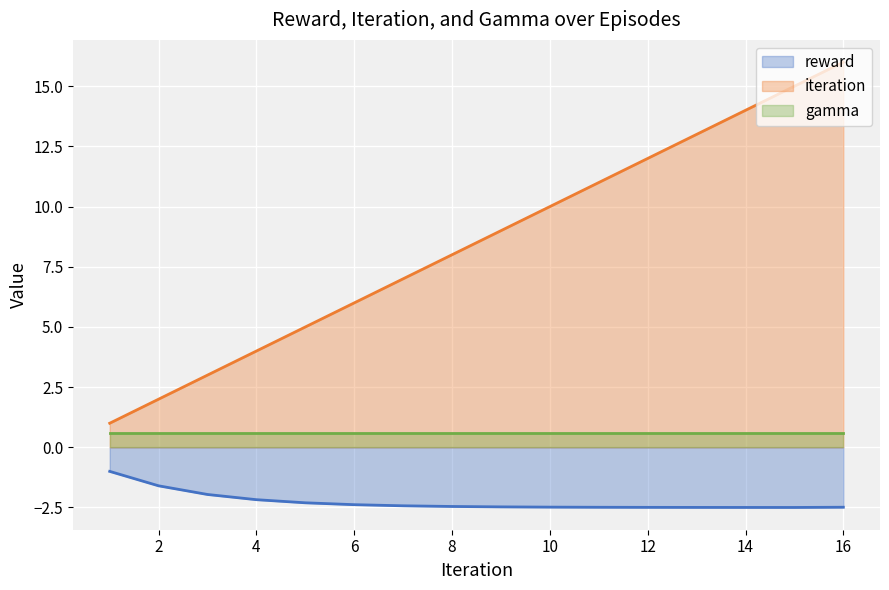

True or false: reward and iteration cross at least once.

False